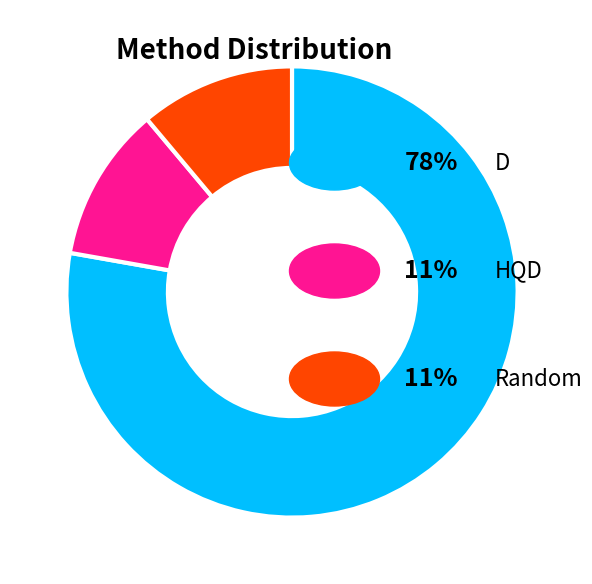

How many slices are in this pie chart?

3